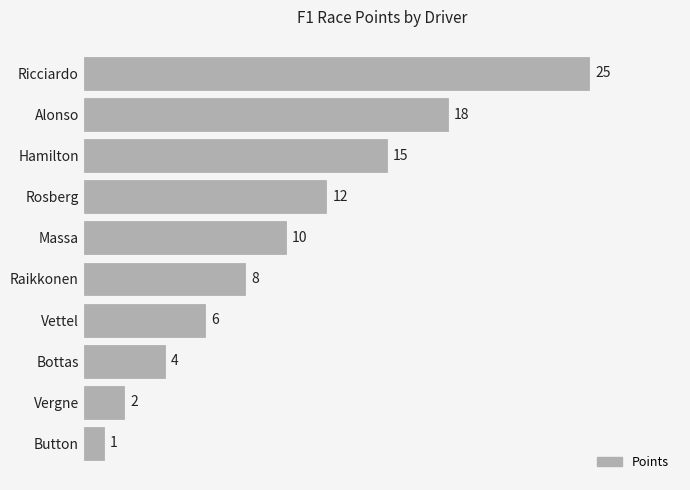

List the labels in order of value, smallest first.

Button, Vergne, Bottas, Vettel, Raikkonen, Massa, Rosberg, Hamilton, Alonso, Ricciardo